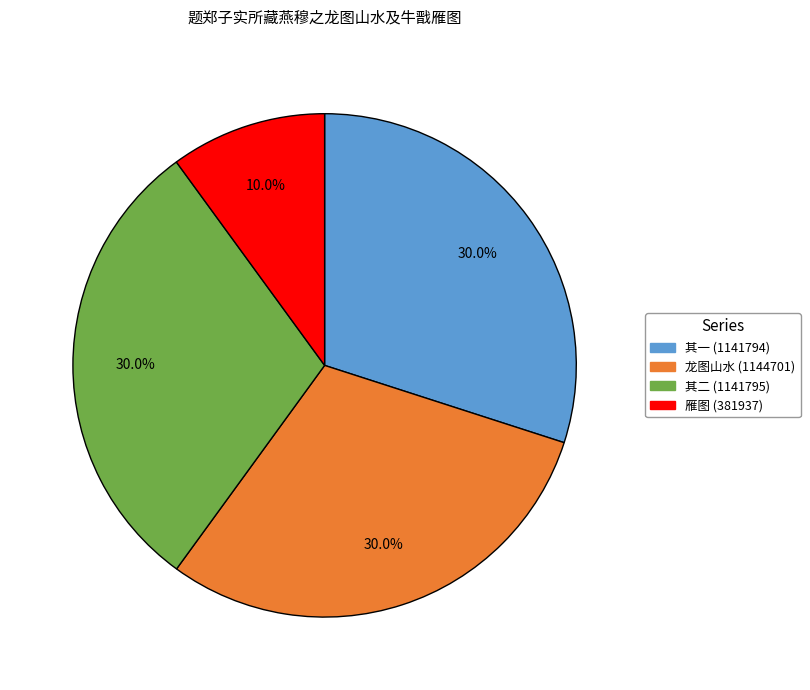

Does any single category account for the majority?

No